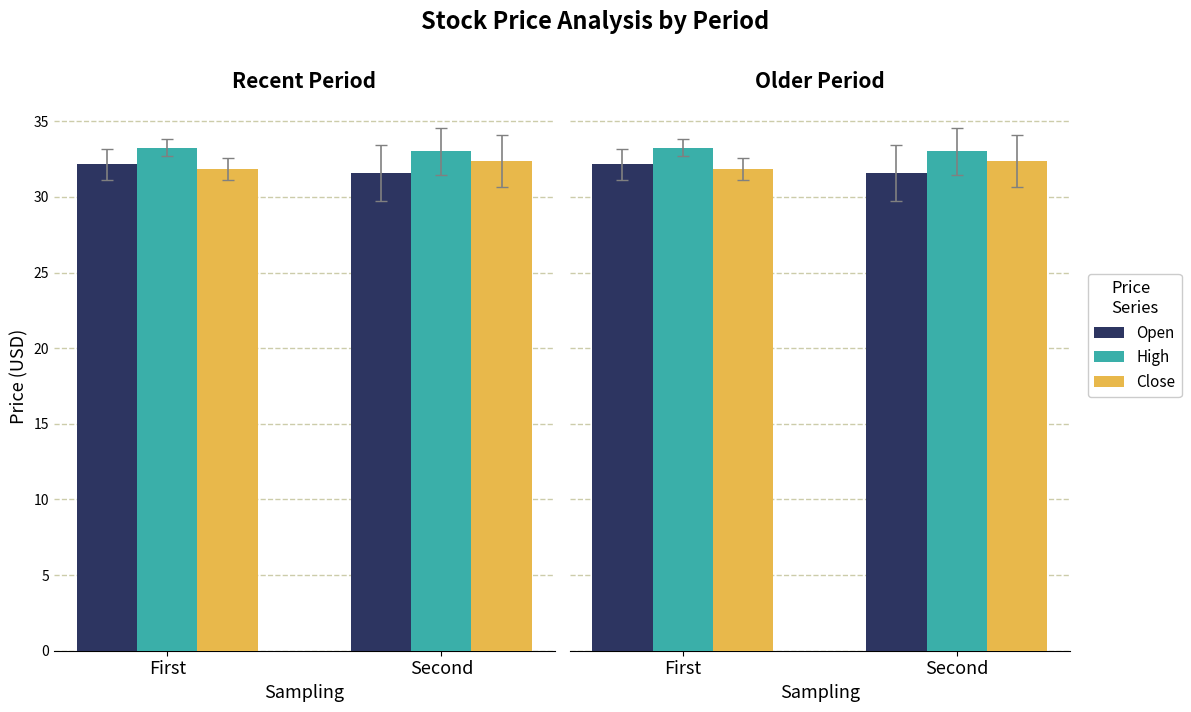

Count the number of data series in this chart.

3